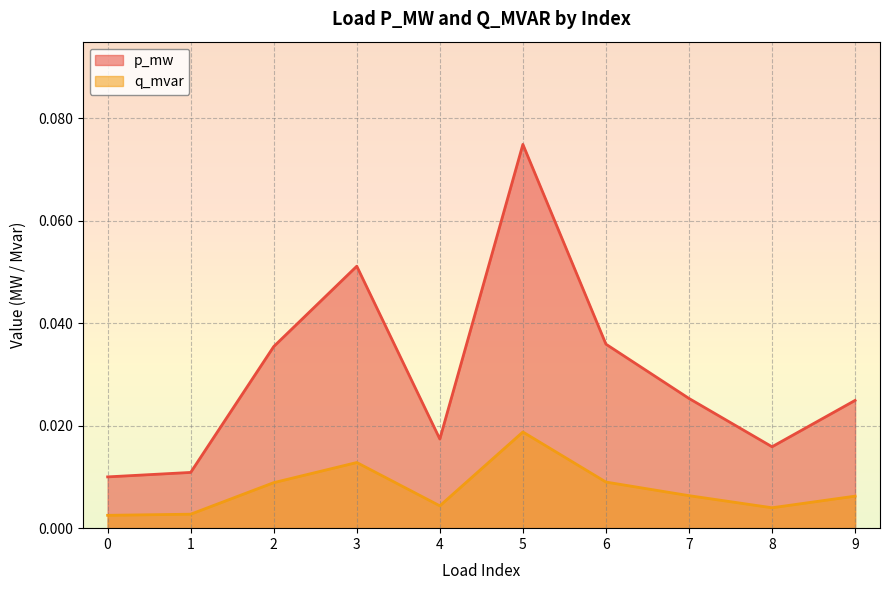

Which series has the largest total across all categories?

p_mw